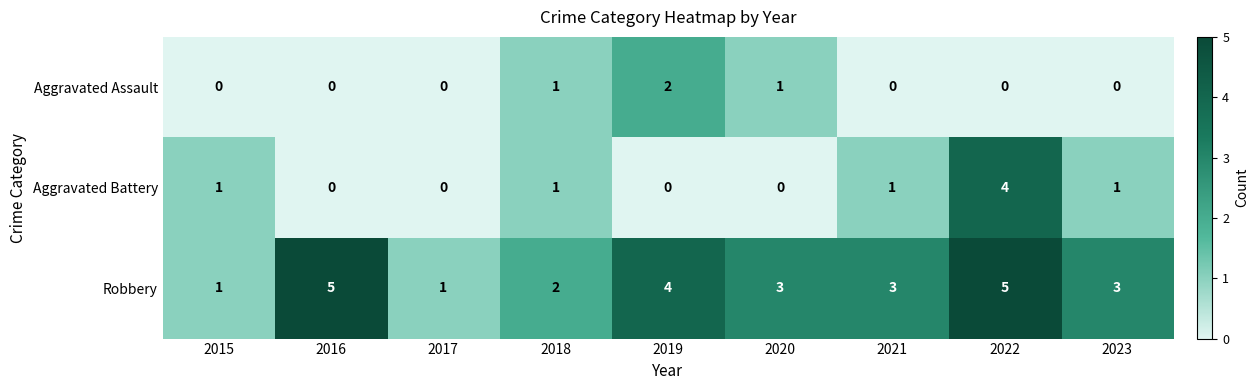

Is it true that Aggravated Battery equals 4 at 2022?

True